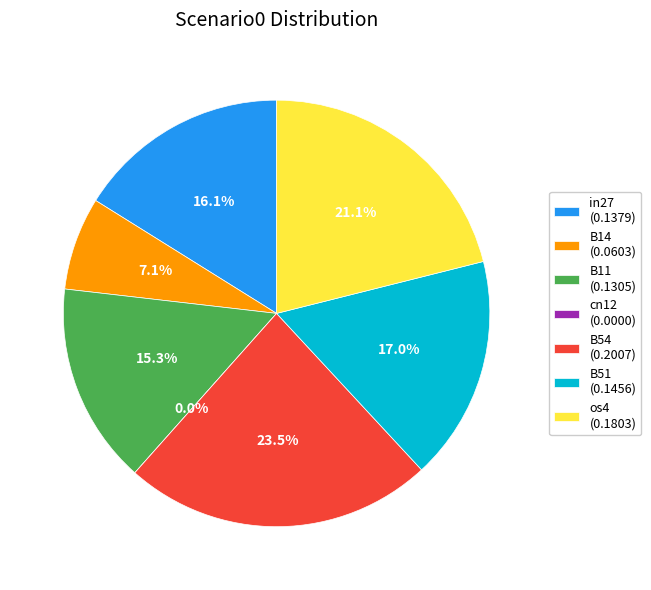

True or false: B14 accounts for 7% of the total.

True